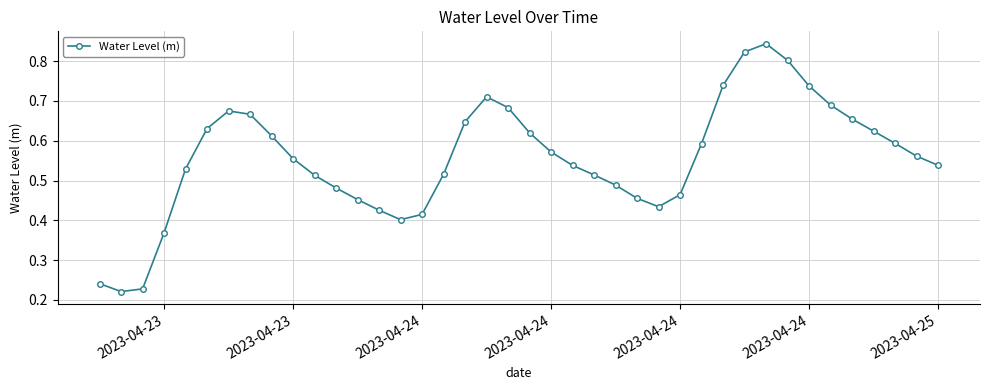

What is the sum of all values?

22.3